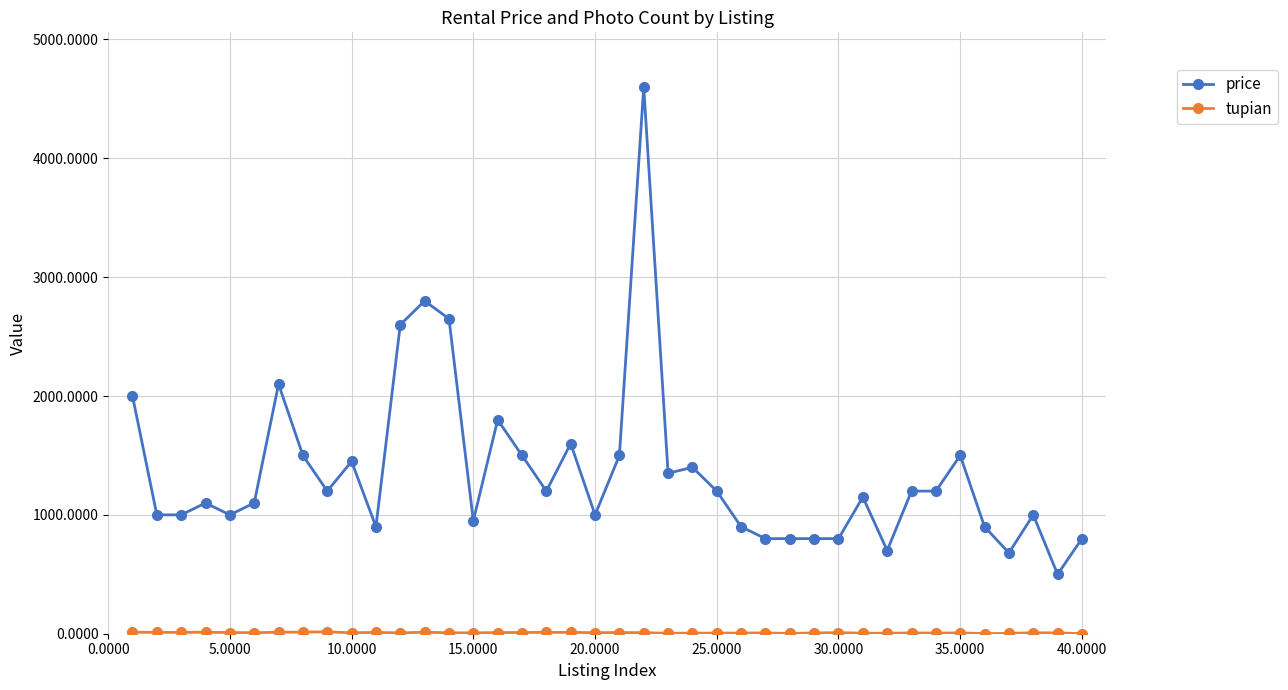

True or false: price has more than 0 interior local peaks.

True